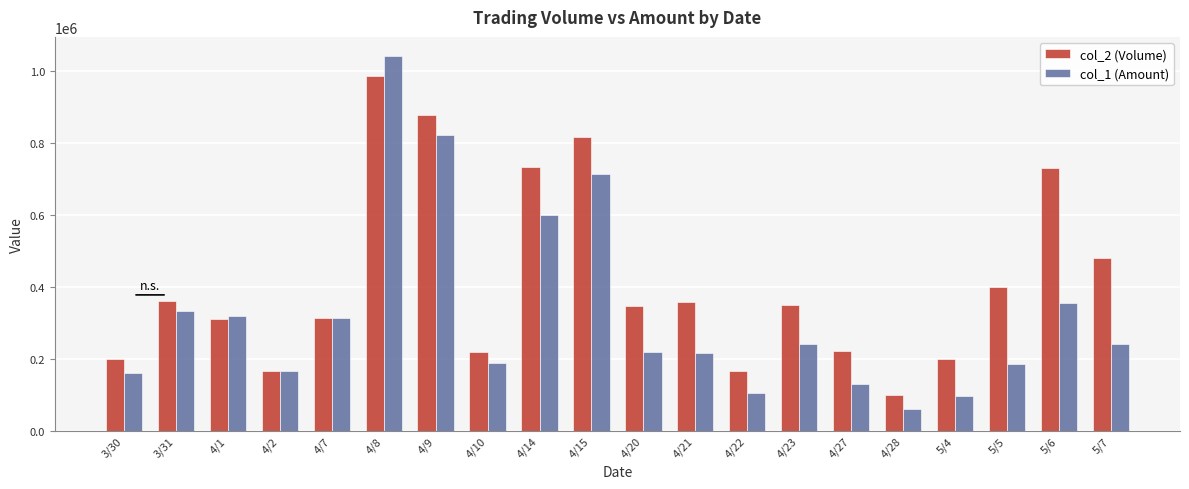

Read the col_1 (Amount) value at 4/27.

131170